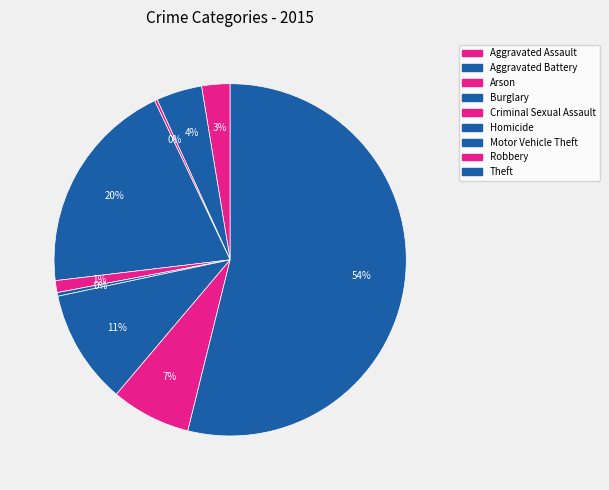

What percentage is the Aggravated Battery slice, to the nearest percent?

4%